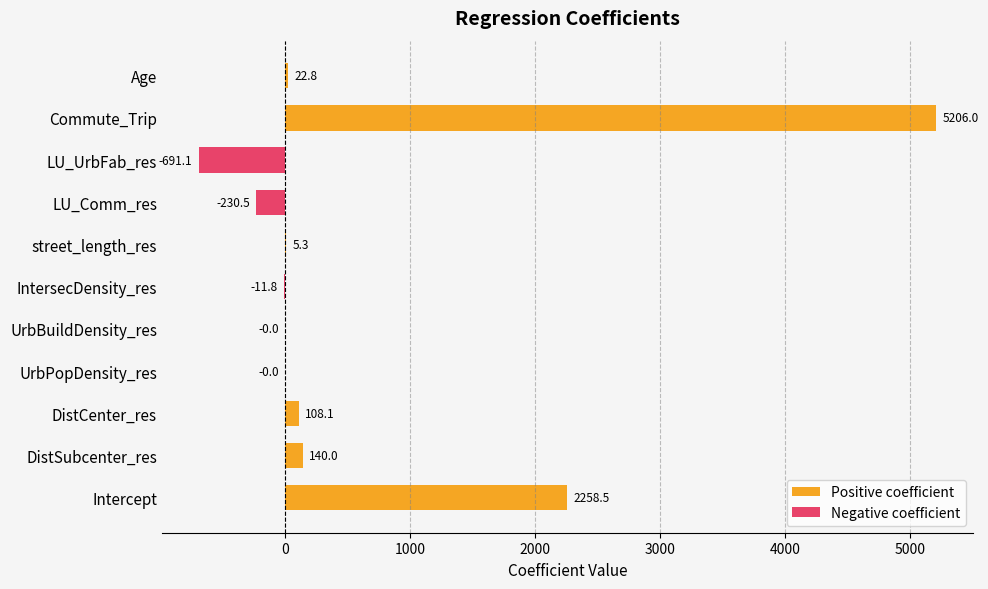

Is the value of Positive coefficient at DistSubcenter_res greater than the value of Negative coefficient at UrbBuildDensity_res?

Yes